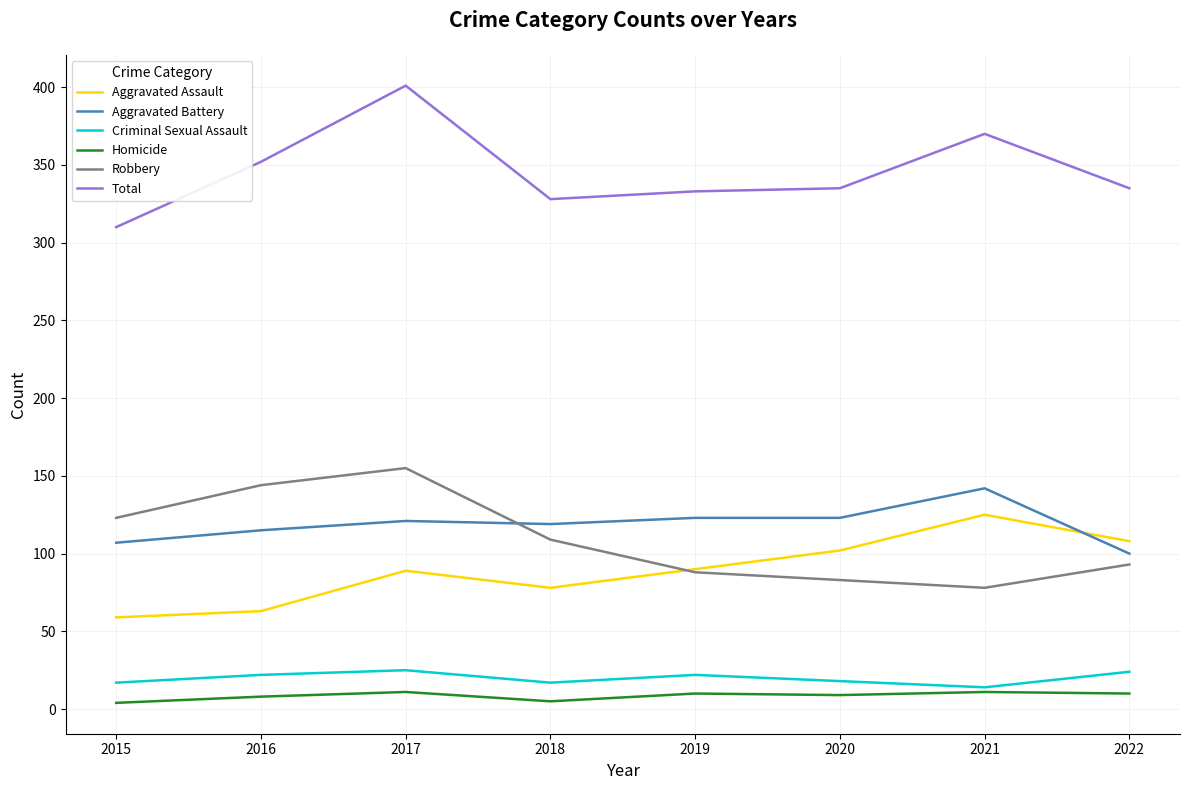

True or false: Robbery and Criminal Sexual Assault cross at least once.

False